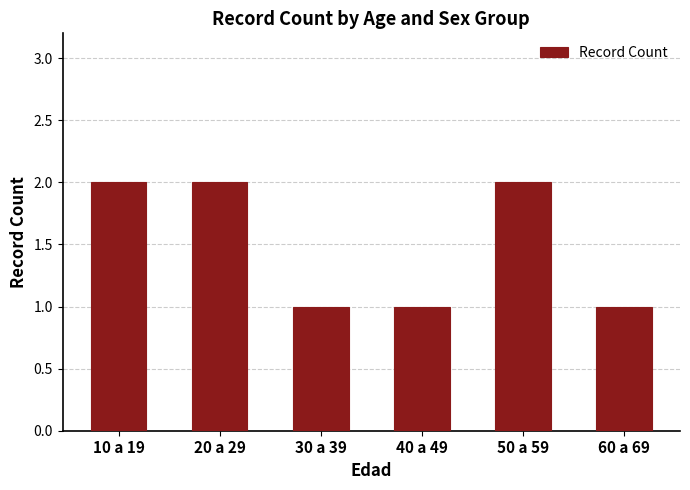

How many bars are there in total?

6